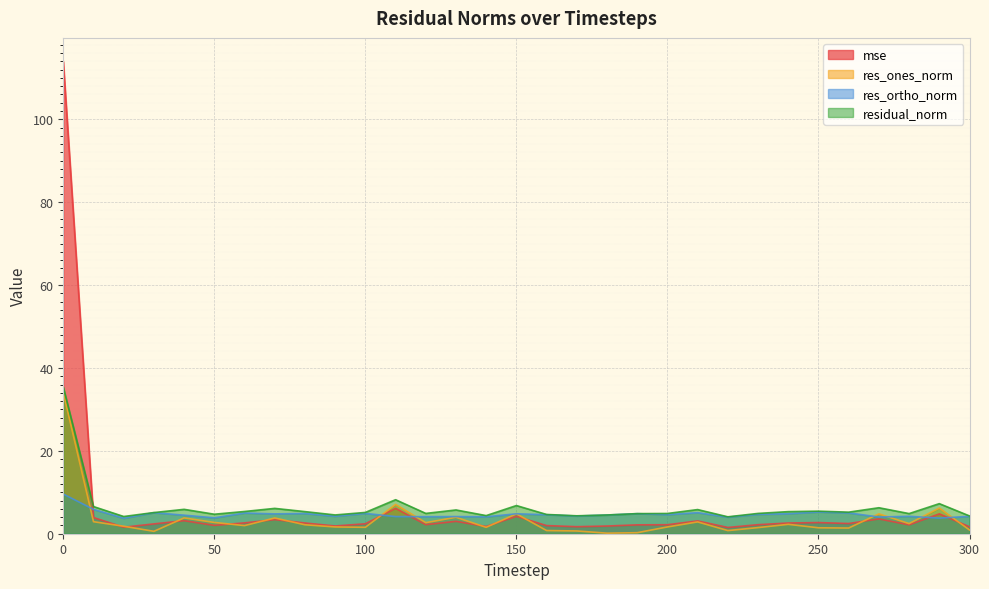

Is it true that res_ones_norm equals 0.9 at 300?

True